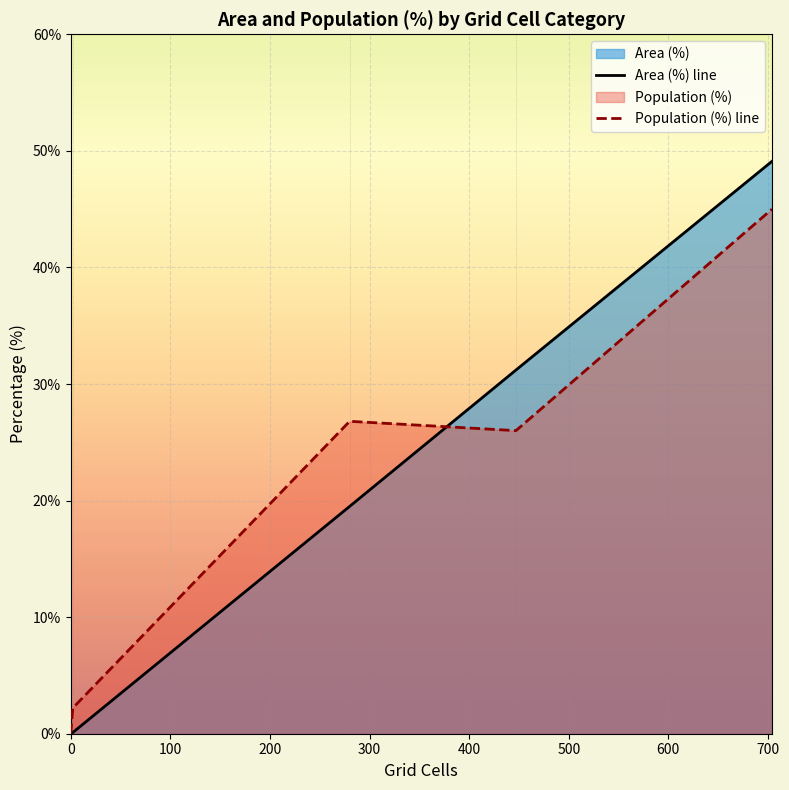

Which series has the largest range (max minus min)?

Area (%)